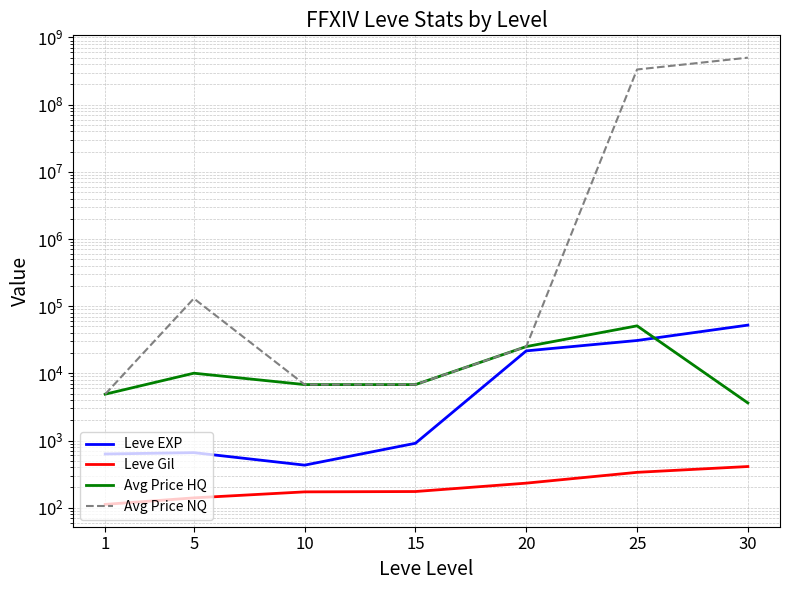

True or false: Avg Price NQ and Leve EXP intersect in this chart.

False